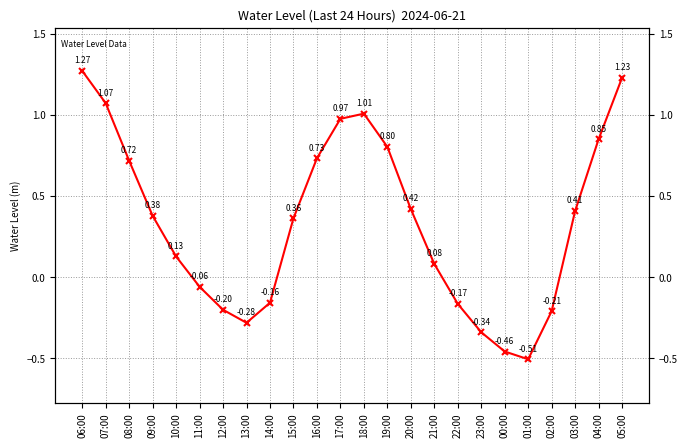

Reading left to right, what are all the values shown in this chart?

06:00=1.3	07:00=1.1	08:00=0.7	09:00=0.4	10:00=0.1	11:00=-0.1	12:00=-0.2	13:00=-0.3	14:00=-0.2	15:00=0.4	16:00=0.7	17:00=1.0	18:00=1.0	19:00=0.8	20:00=0.4	21:00=0.1	22:00=-0.2	23:00=-0.3	00:00=-0.5	01:00=-0.5	02:00=-0.2	03:00=0.4	04:00=0.8	05:00=1.2